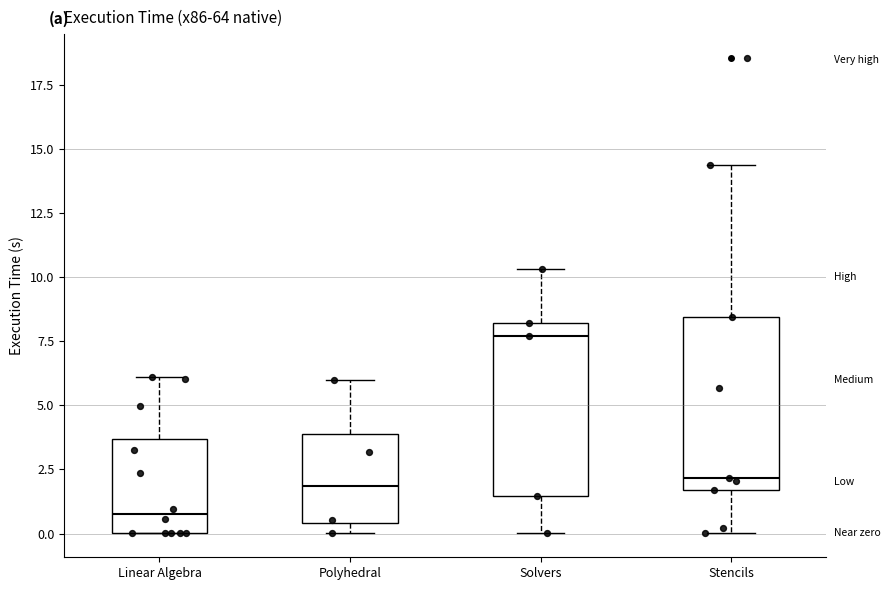

Reading left to right, read every box against the y-axis: the position of its median line, the range the box covers, and the ends of its whiskers. The values are not printed on the chart, so give them approximately, as read against the axis.

Linear Algebra: median 1.0, box 0.0 to 3.5, whiskers 0.0 to 6.0
Polyhedral: median 2.0, box 0.5 to 4.0, whiskers 0.0 to 6.0
Solvers: median 7.5, box 1.5 to 8.0, whiskers 0.0 to 10.5
Stencils: median 2.0, box 1.5 to 8.5, whiskers 0.0 to 14.5